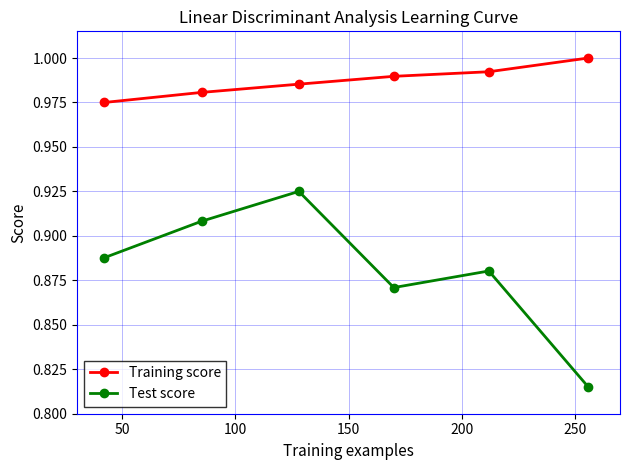

True or false: Test score and Training score intersect in this chart.

False